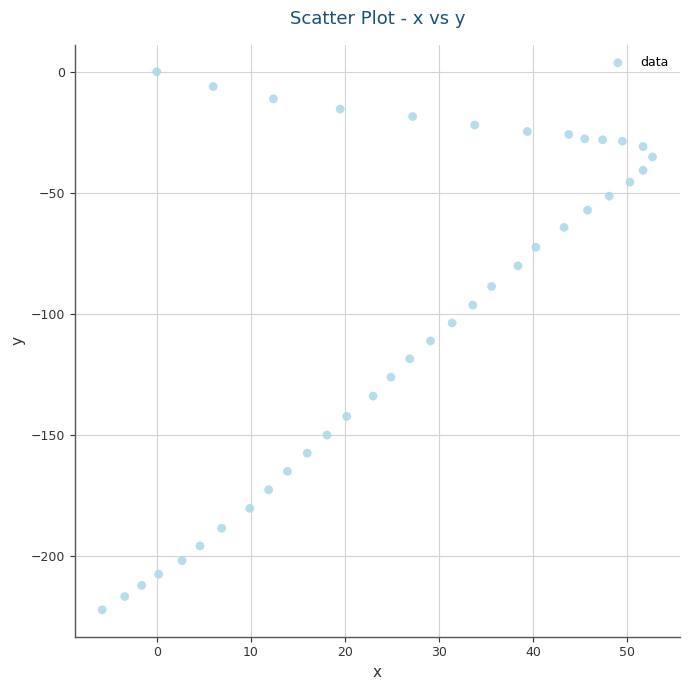

What is the range of X values (max minus min)?

58.5